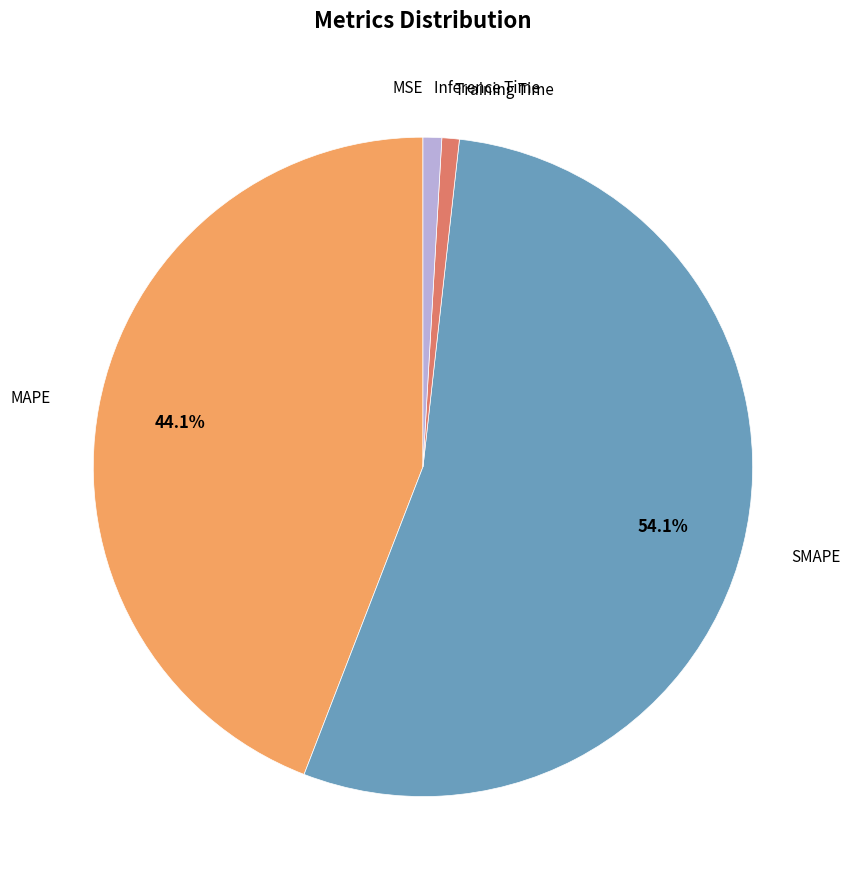

Is there any slice that represents more than half of the pie?

Yes